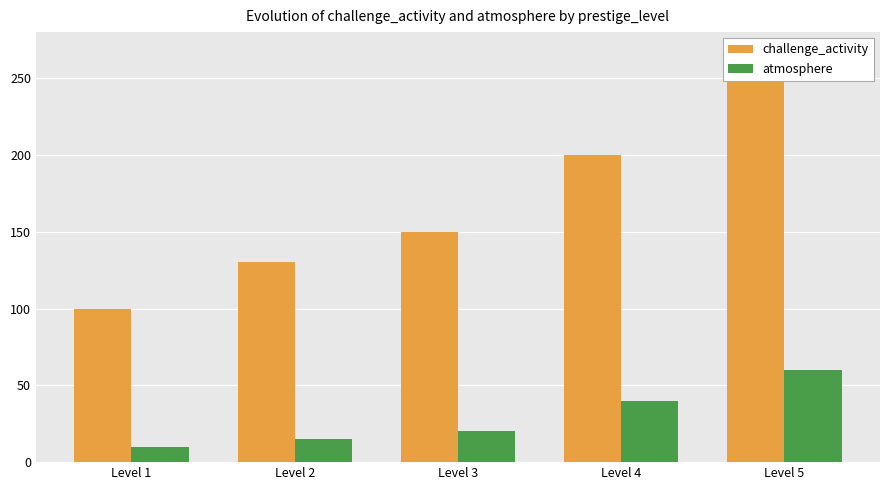

How many data points in challenge_activity are above 150?

2